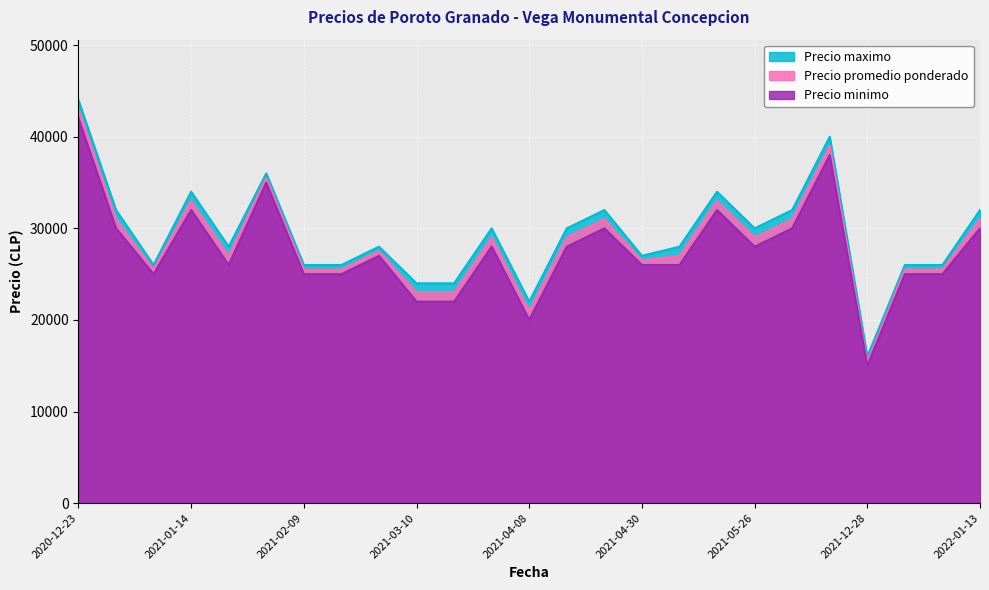

In Precio promedio ponderado, how many points are lower than both neighbors (excluding endpoints)?

6